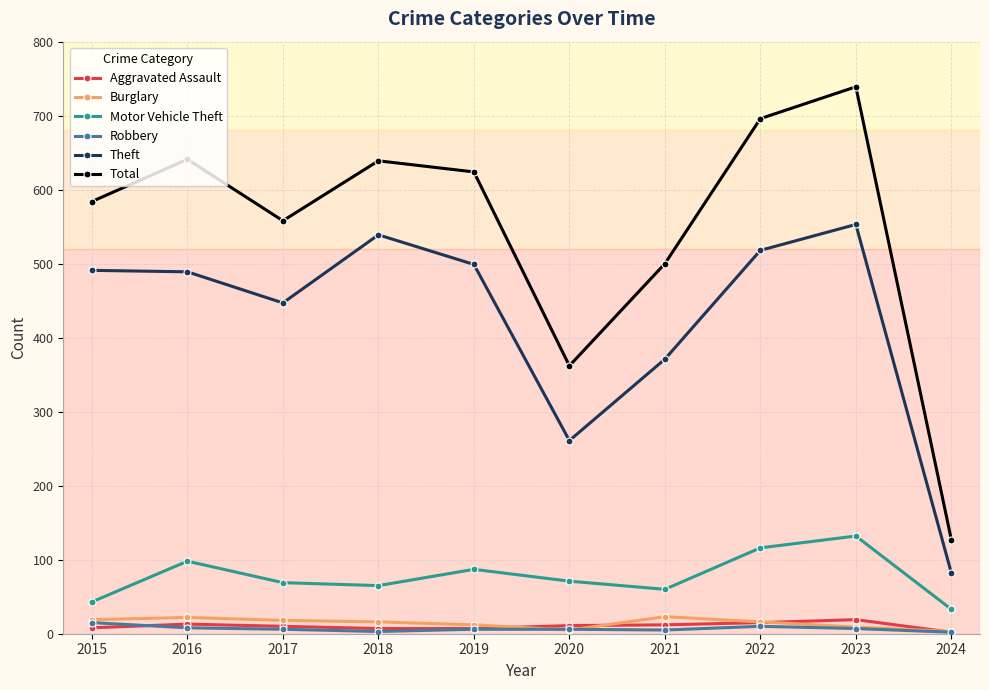

What is the total value across all series at 2022?

1371